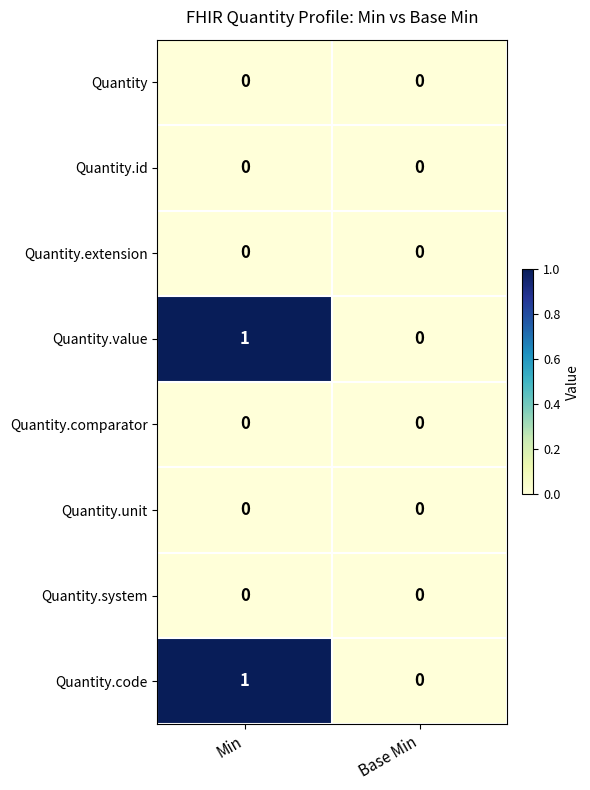

List the labels in order of Quantity.code value, largest first.

Min, Base Min